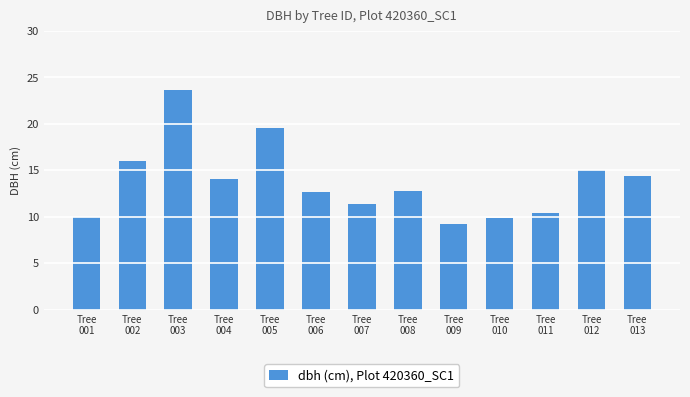

What is the minimum value shown in the chart?

9.2